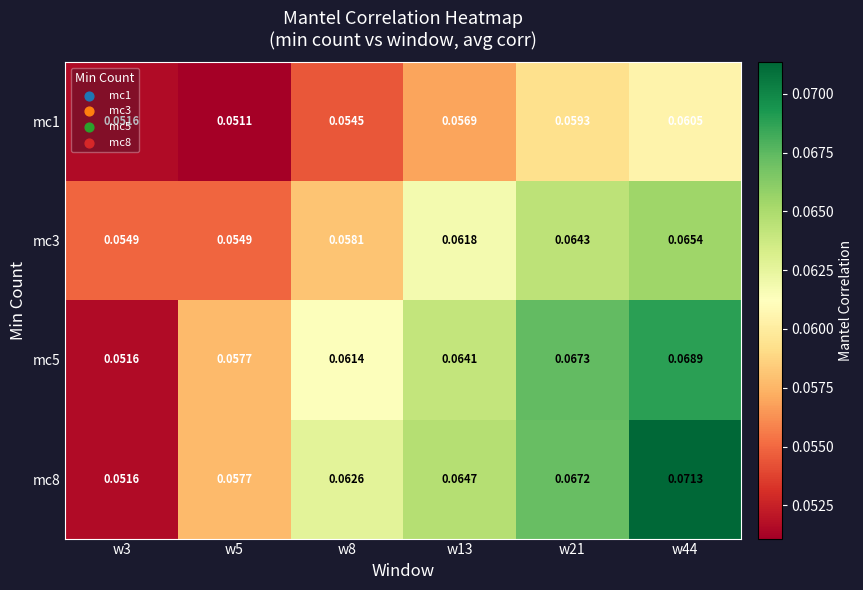

Count the number of categories in the chart.

6